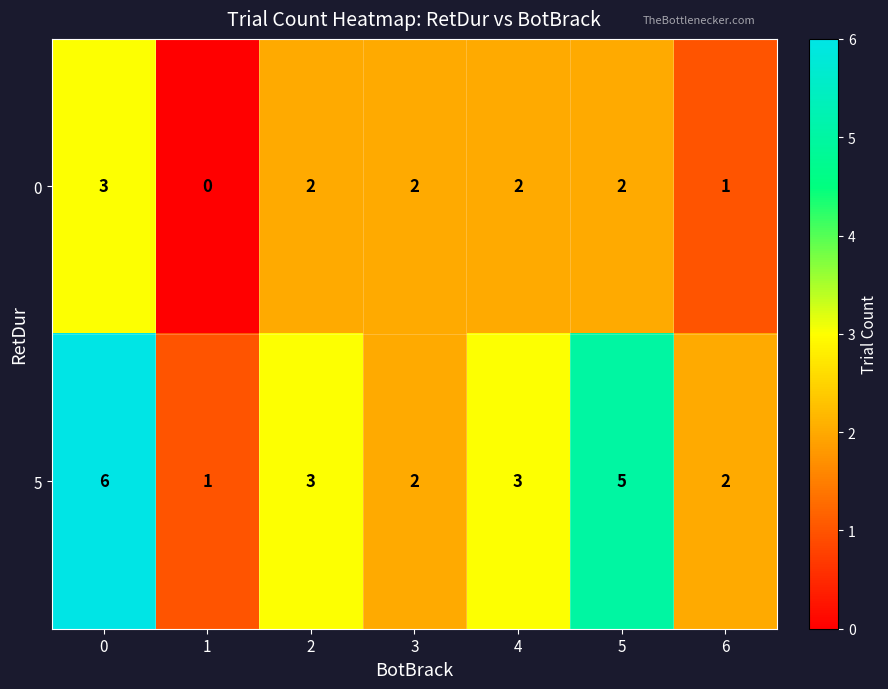

At how many categories does at least one series exceed 0?

7